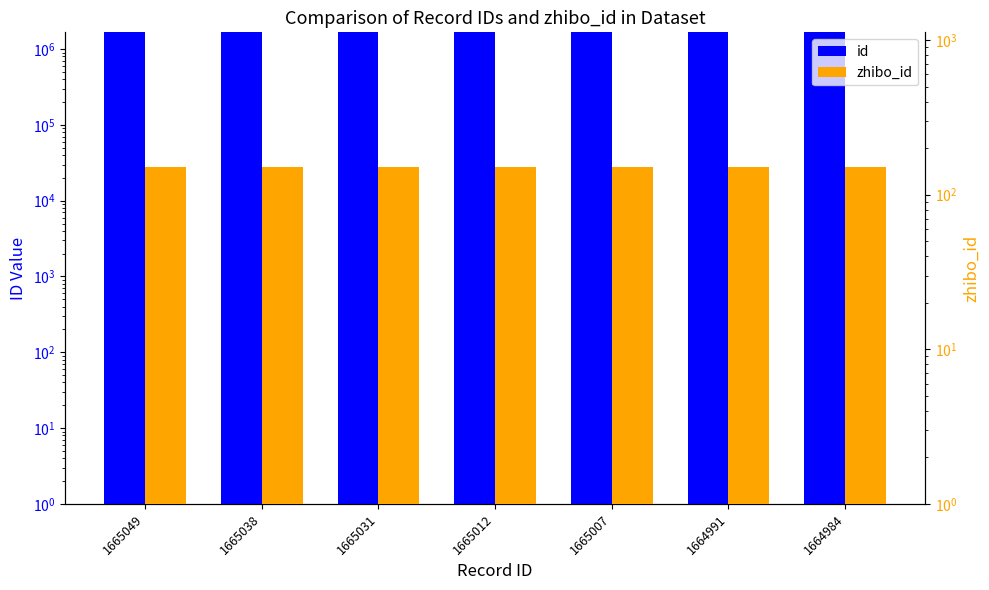

Which has a higher value, 1665049 or 1665038?

1665049